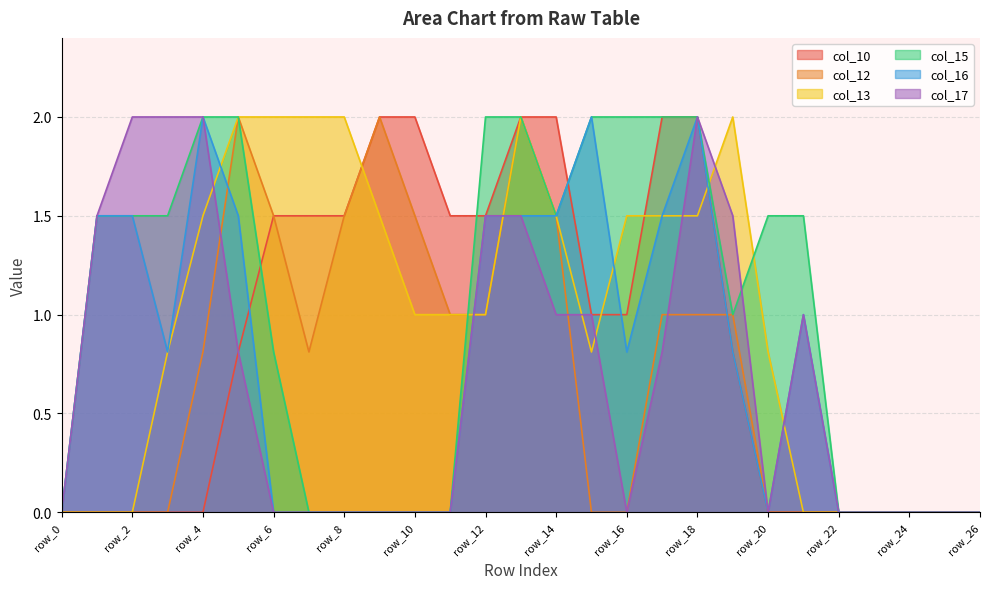

What is the difference between the maximum and minimum values in the col_16 series?

2.0